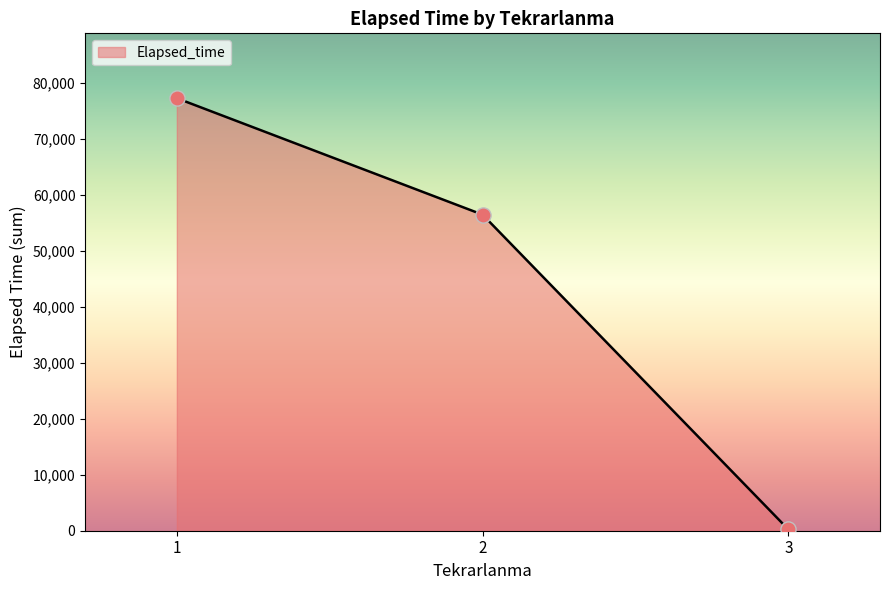

Approximately how many times larger is the value at 1 compared to 2?

1.4